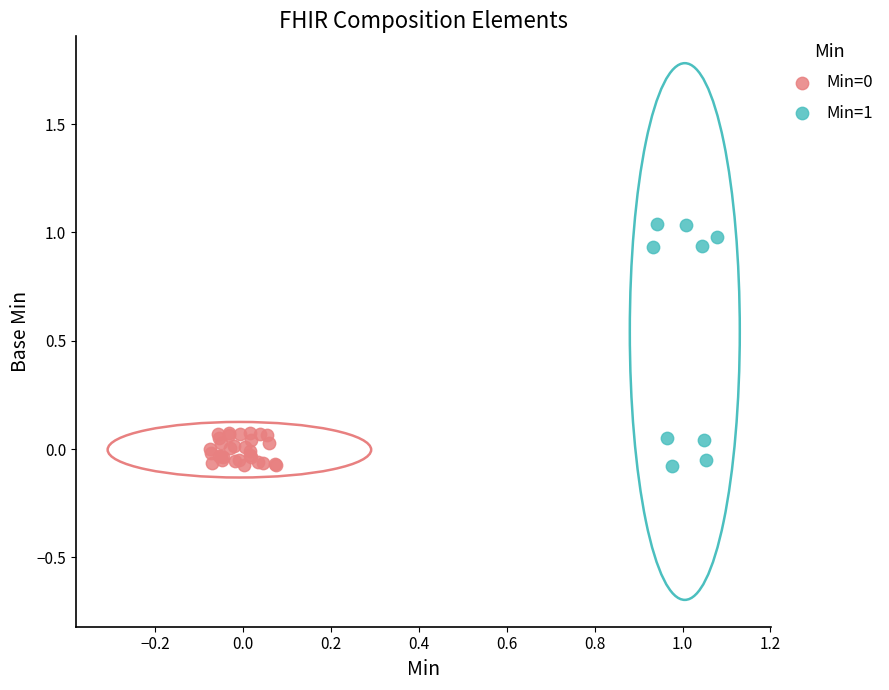

Which series contains the highest Y value?

Min=1